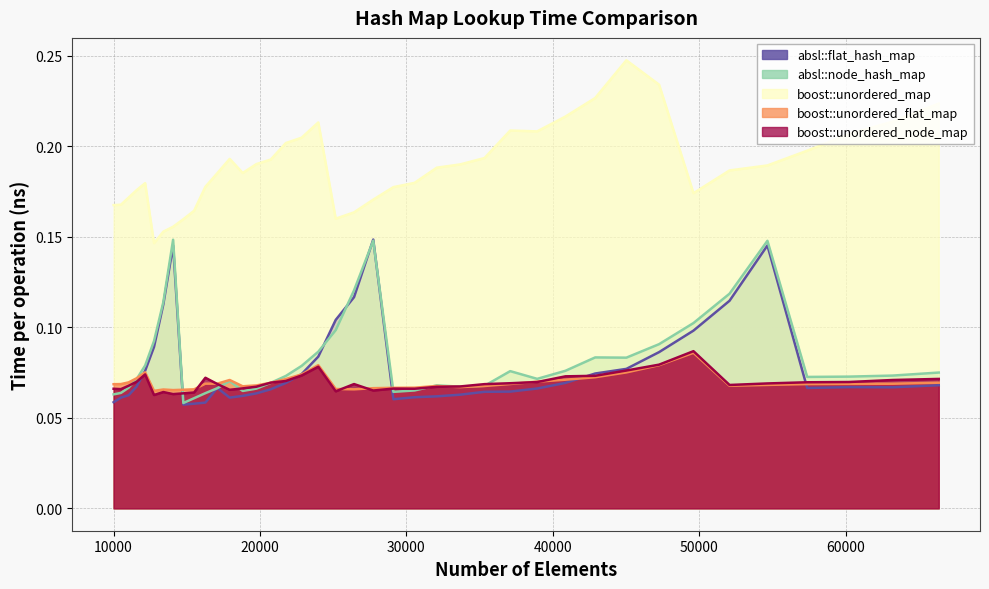

True or false: absl::node_hash_map and boost::unordered_map cross at least once.

False